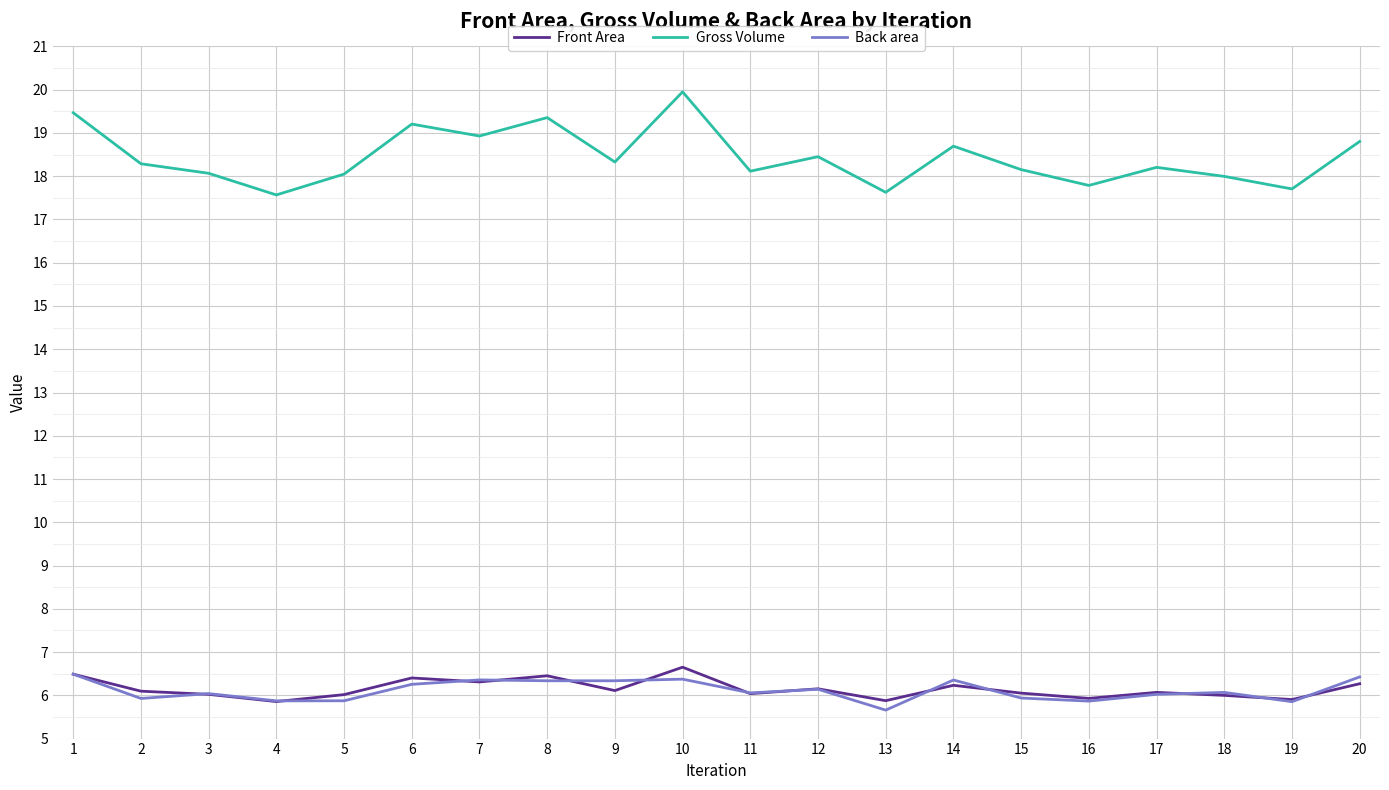

What is the difference between the highest and lowest values at 10?

13.6